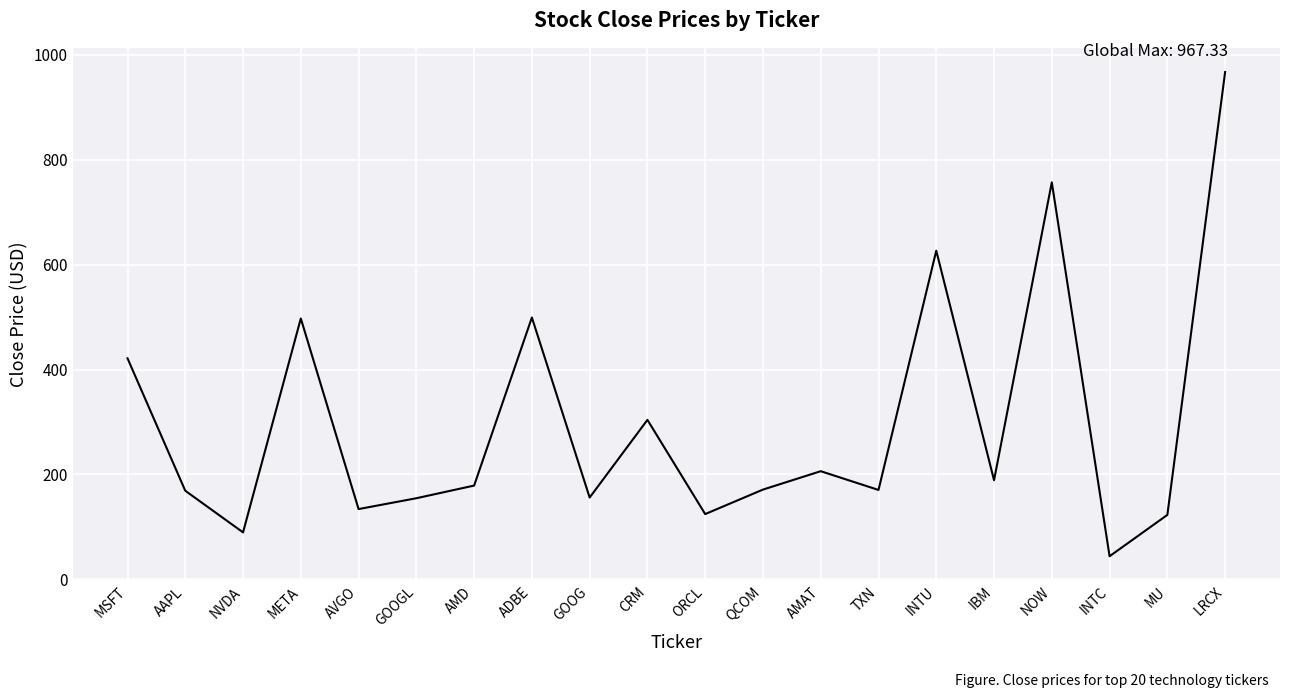

True or false: the data shows 159.5 at NVDA.

False